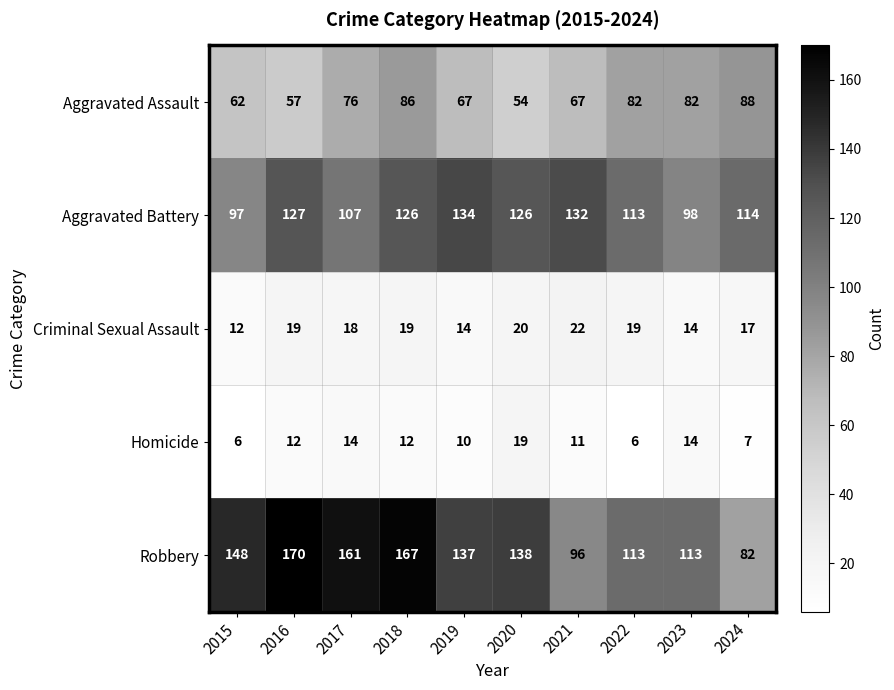

At 2015, list the series in order from largest to smallest.

Robbery, Aggravated Battery, Aggravated Assault, Criminal Sexual Assault, Homicide